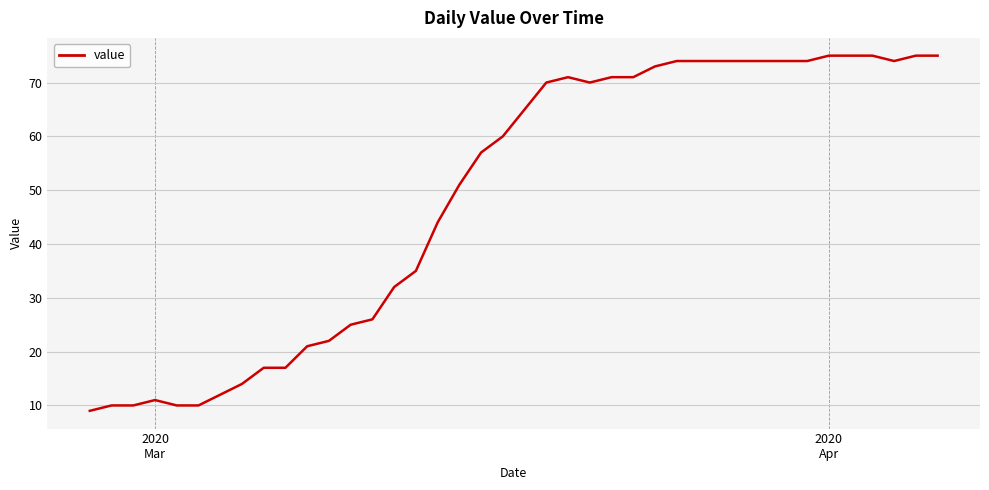

Does the chart display data point markers on the line(s)?

No